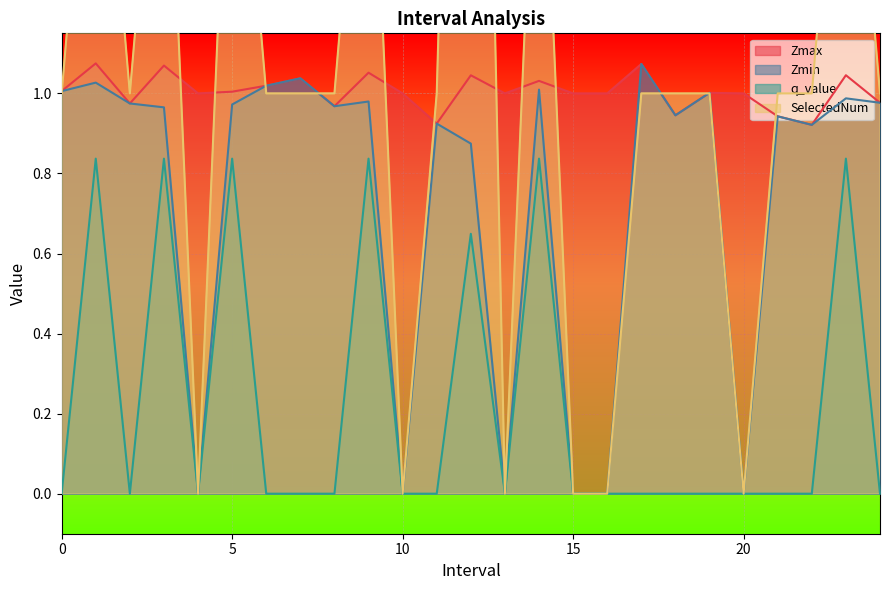

At how many categories does at least one series exceed 1?

12